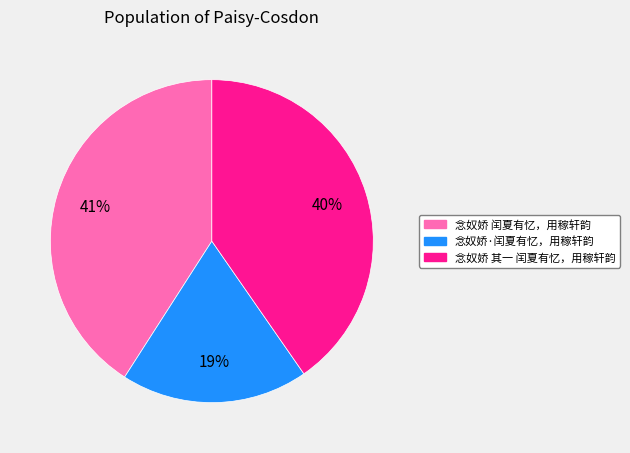

To the nearest percent, what is the difference between the largest and smallest slice percentages?

22%